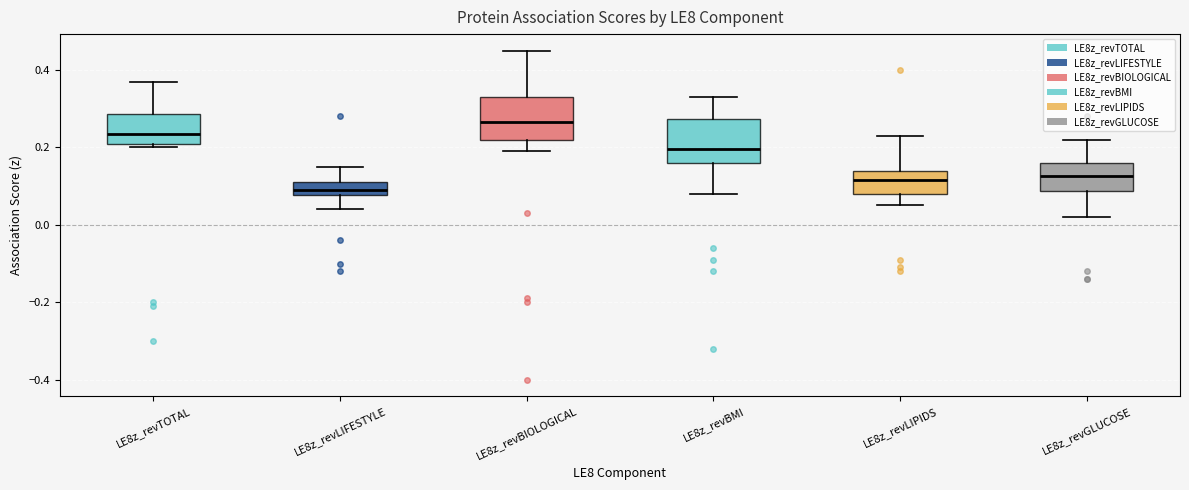

Where is the lower edge of the box for LE8z_revLIPIDS on the y-axis? The values are not printed on the chart, so give them approximately, as read against the axis.

0.08